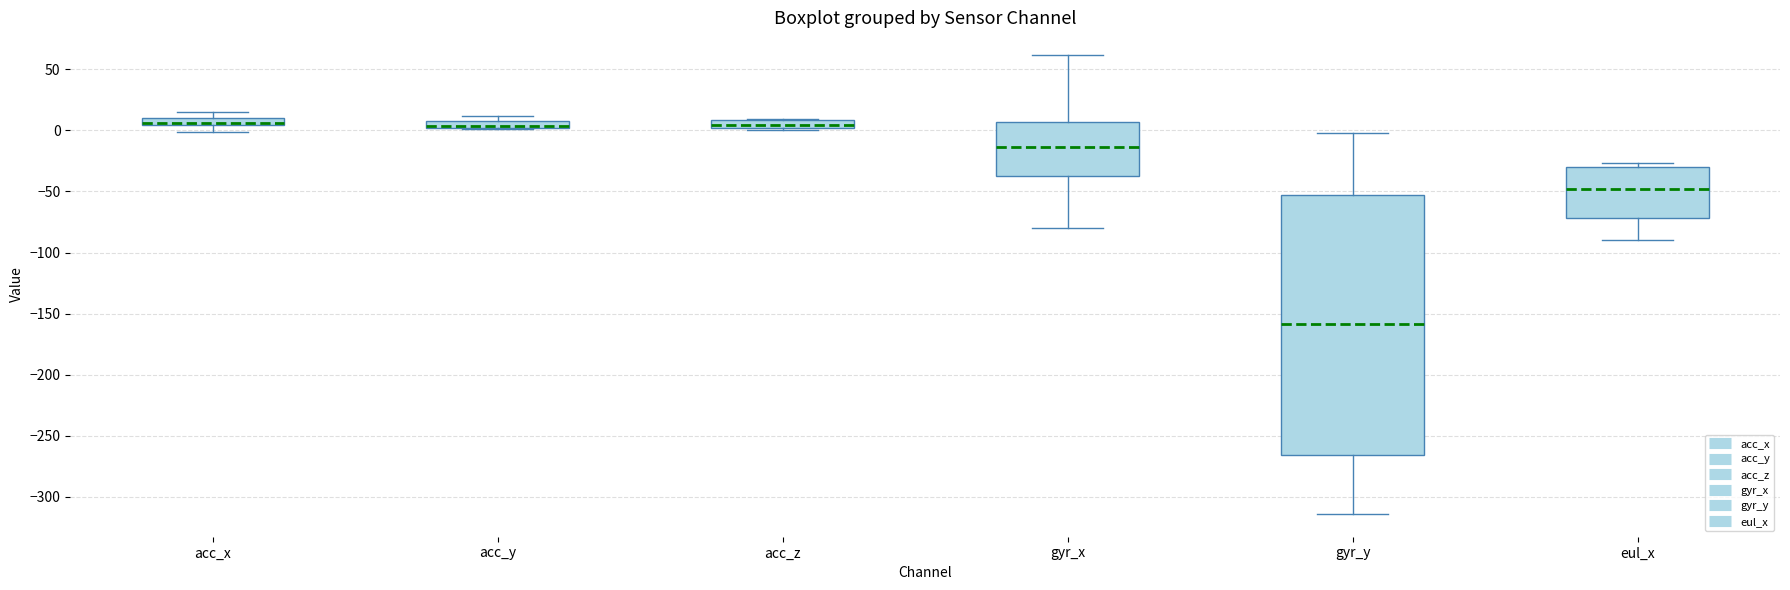

Comparing the boxes themselves (not the whiskers), which one is the tallest?

gyr_y